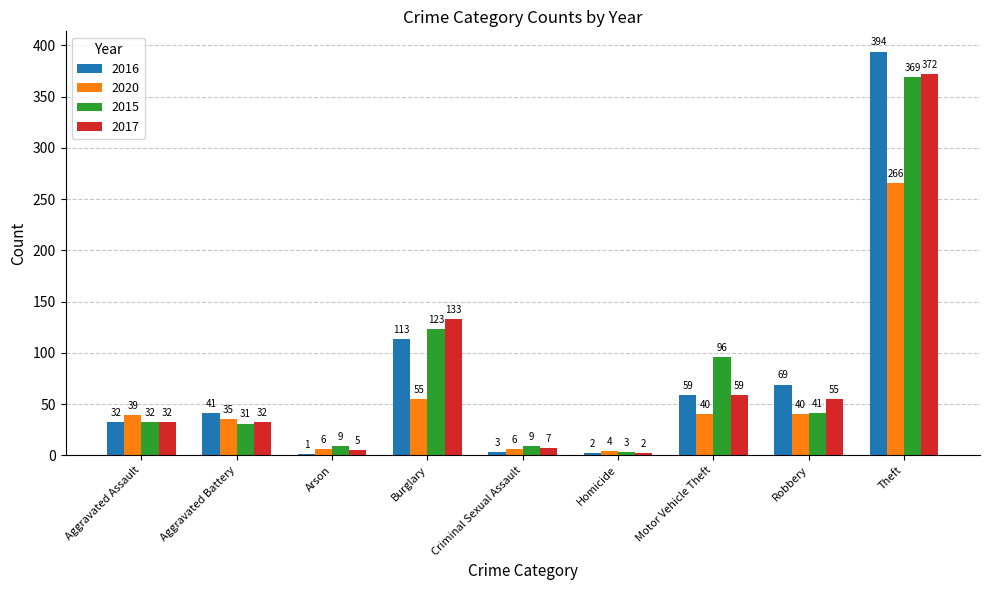

Which series changed the most between Criminal Sexual Assault and Motor Vehicle Theft?

2015